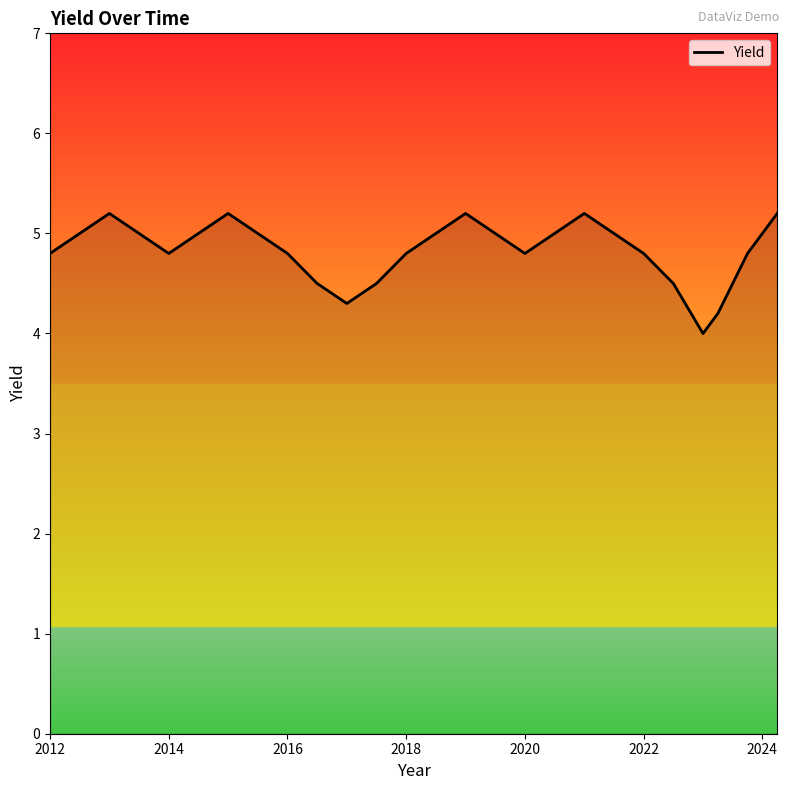

How many categories are shown in the chart?

28